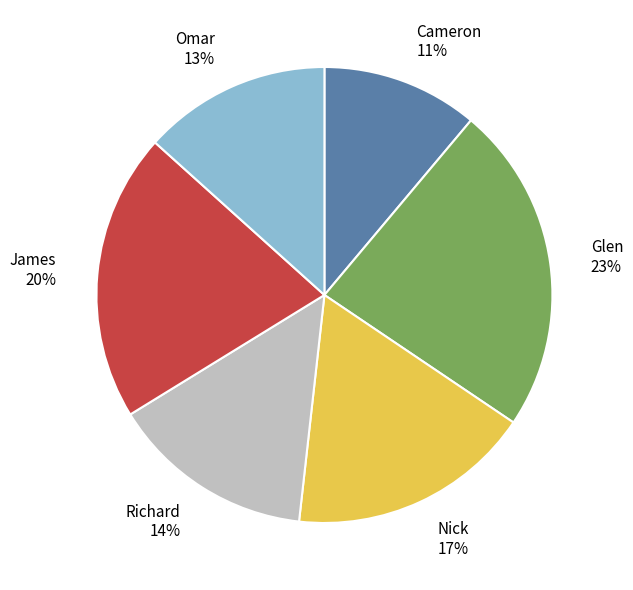

Which has a higher value, Nick 17% or James 20%?

James 20%